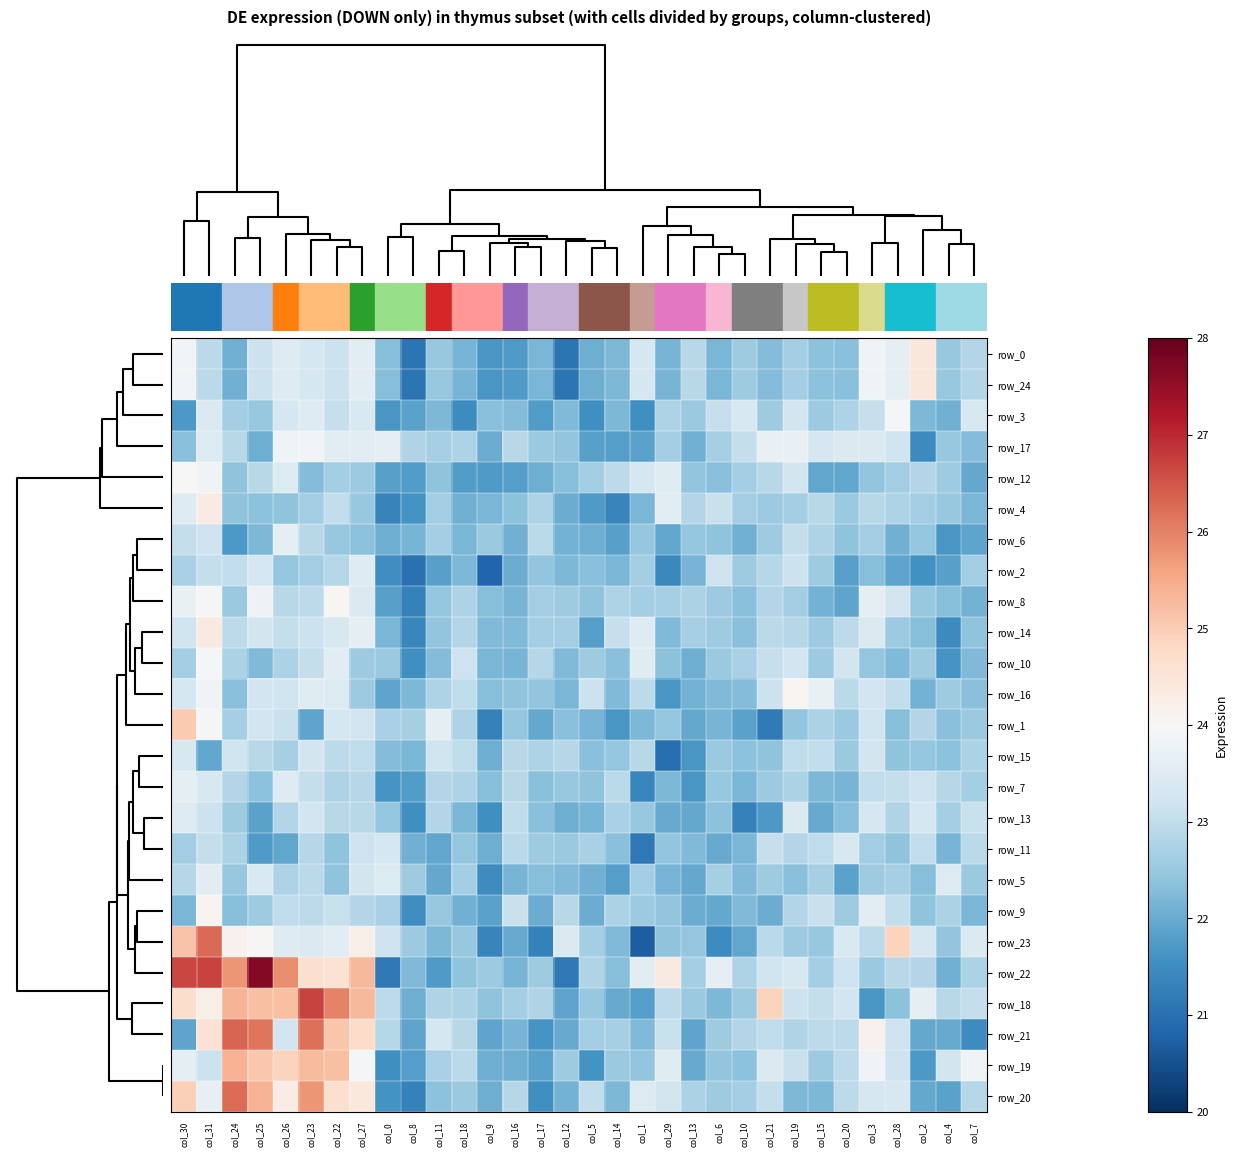

How many series are shown in this chart?

25